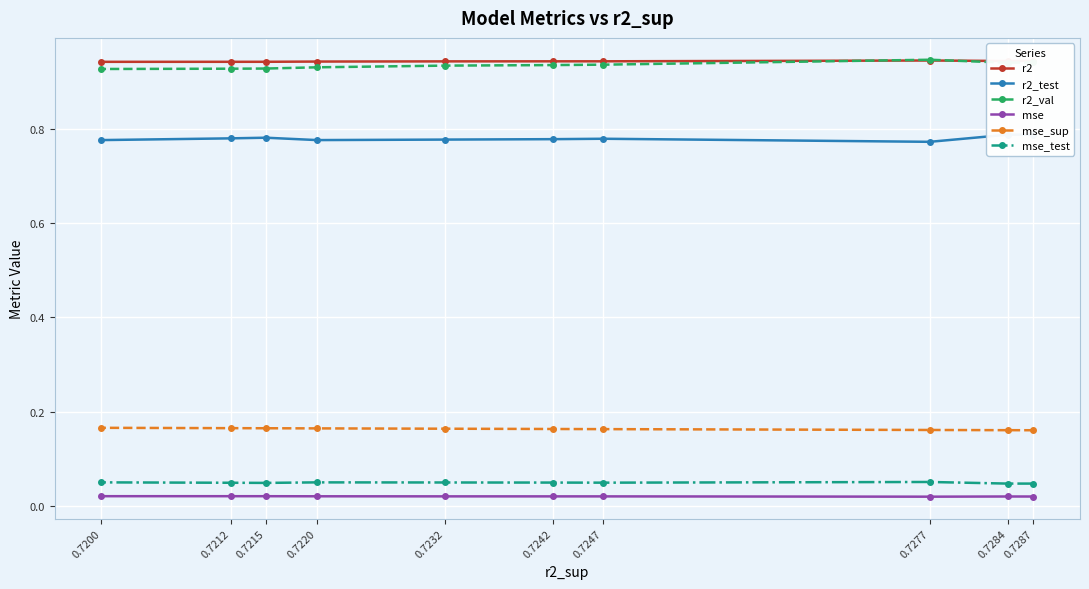

In mse_test, how many points are lower than both neighbors (excluding endpoints)?

2